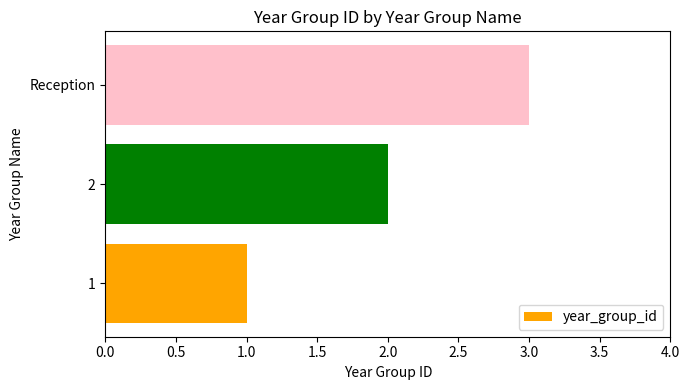

Does the chart contain any negative values?

No